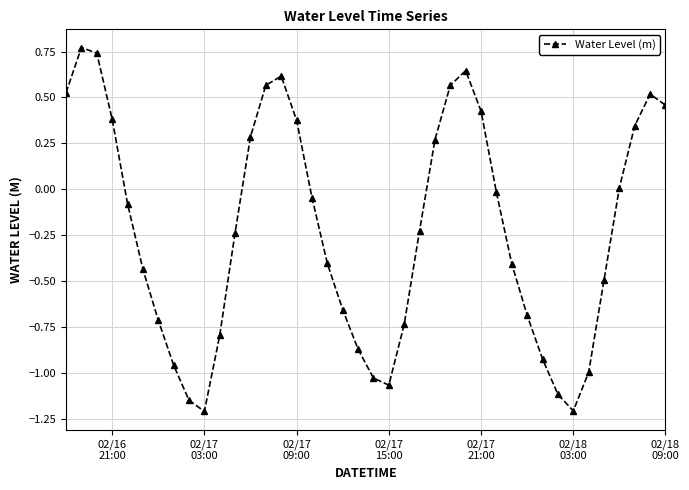

What is the smallest value displayed?

-1.2